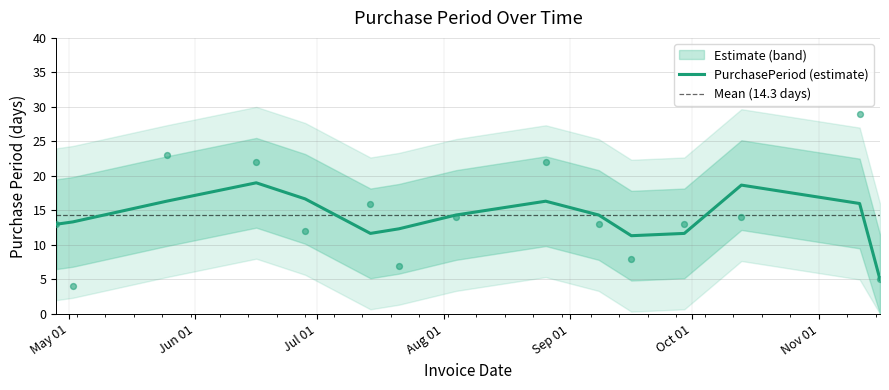

Approximately how many times larger is the value at 2016-06-16 compared to 2016-09-29?

1.7